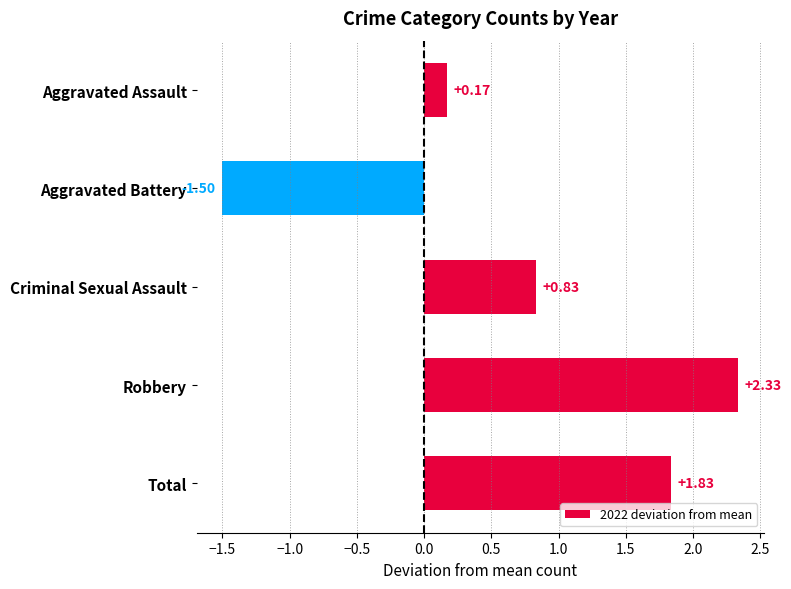

Which category has the lowest value across all series?

Aggravated Battery